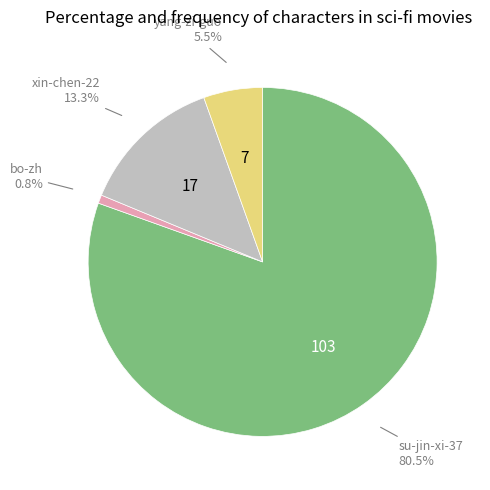

Does any single category account for the majority?

Yes